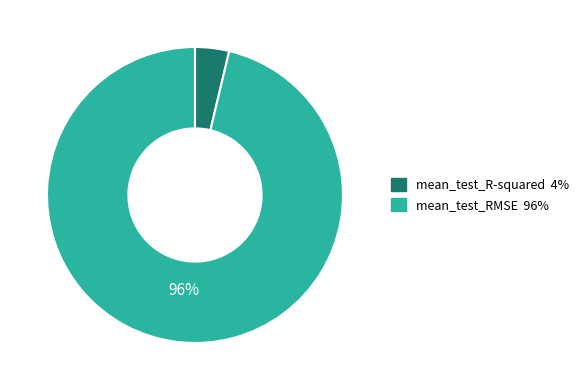

To the nearest percent, what percentage of the pie is mean_test_R-squared?

4%